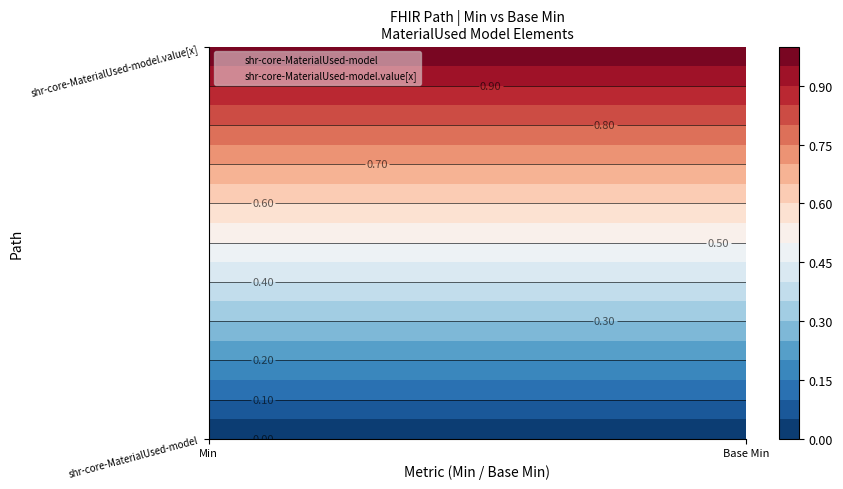

At which category does the chart reach its peak across all series?

Min